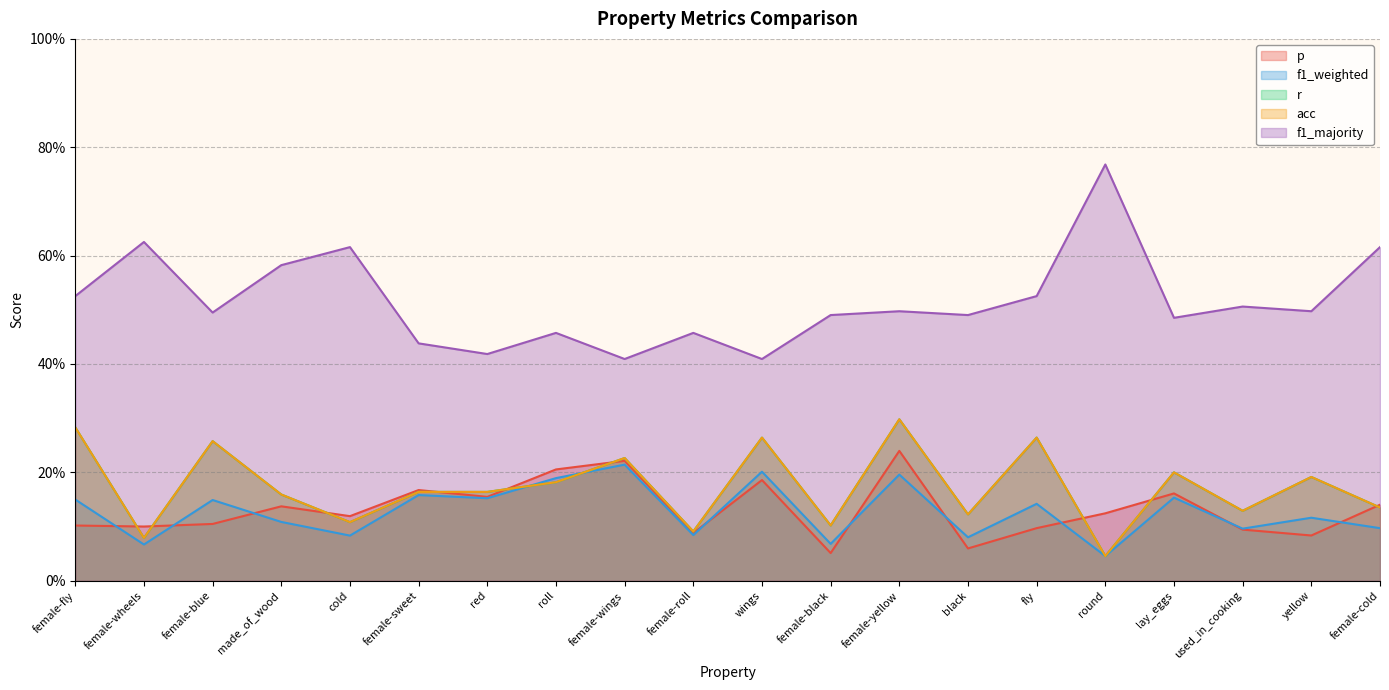

Which series has the largest total across all categories?

f1_majority